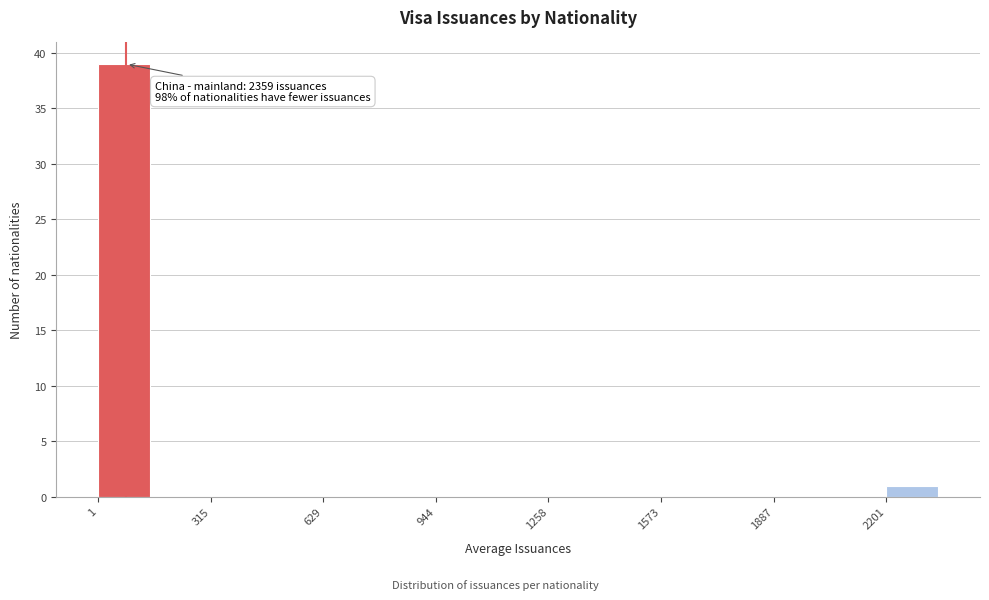

Around what value on the x-axis is the tallest bar? Give the approximate position of its centre, as read against the axis.

50